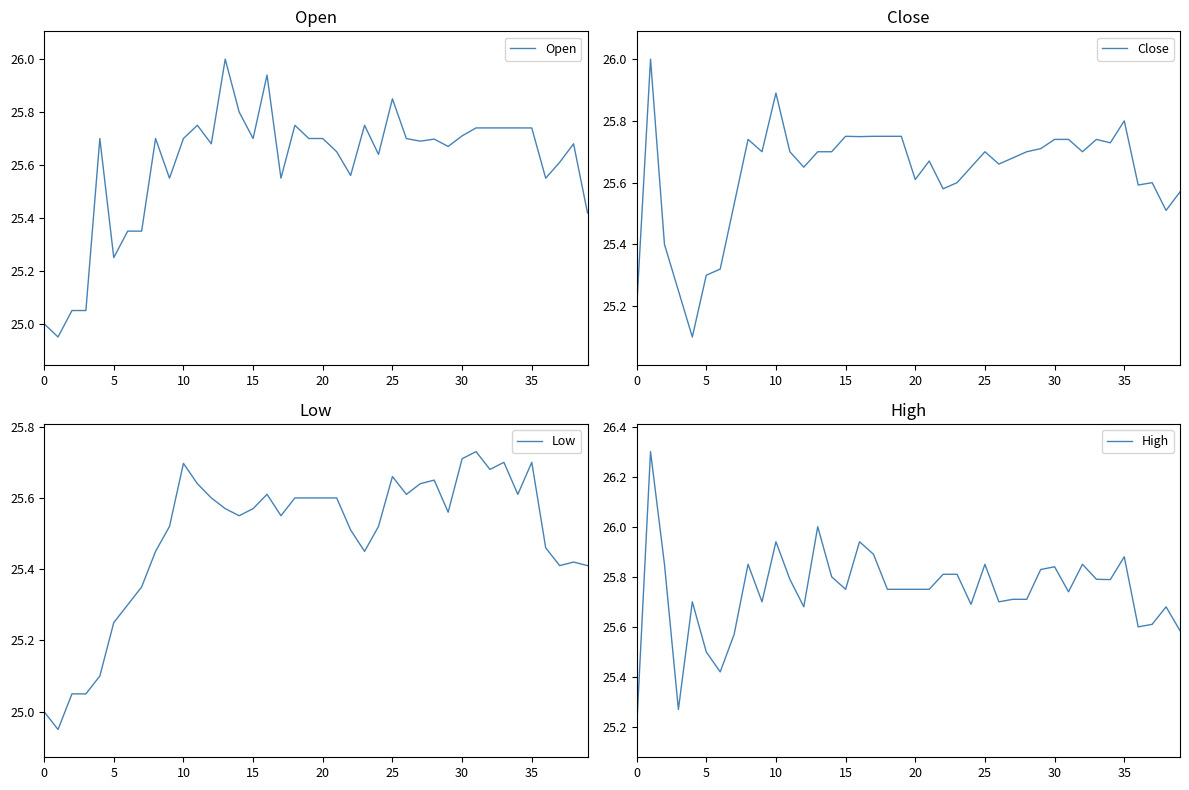

What is the difference between the maximum and minimum values in the Low series?

0.8